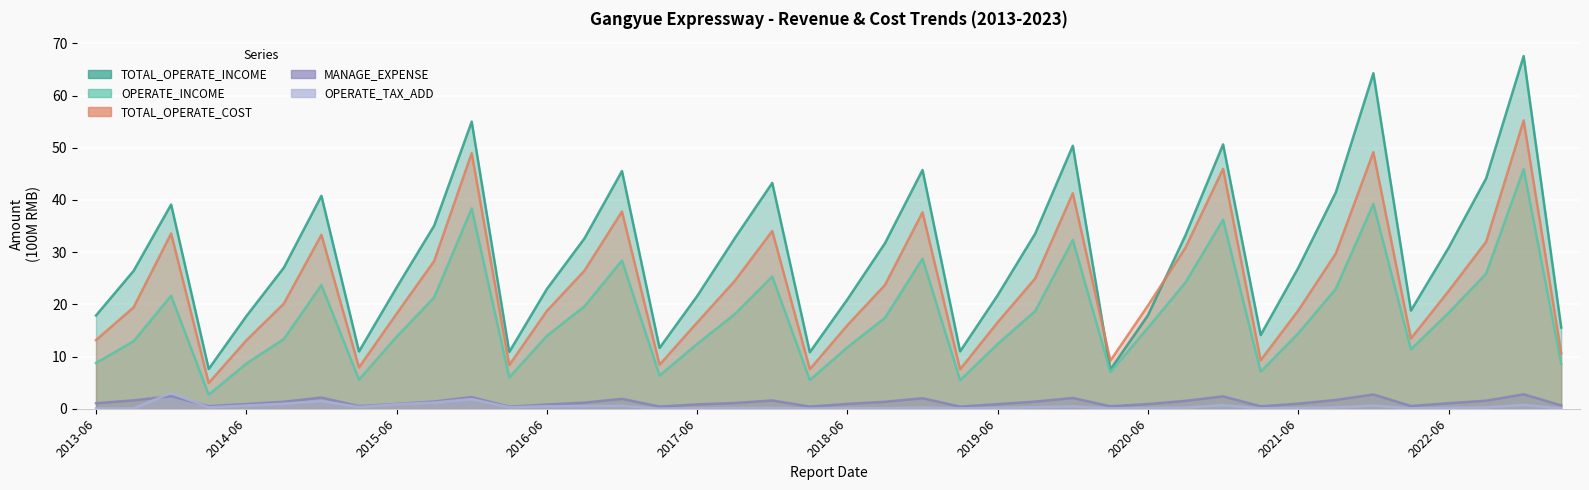

Which series has the largest total across all categories?

TOTAL_OPERATE_INCOME